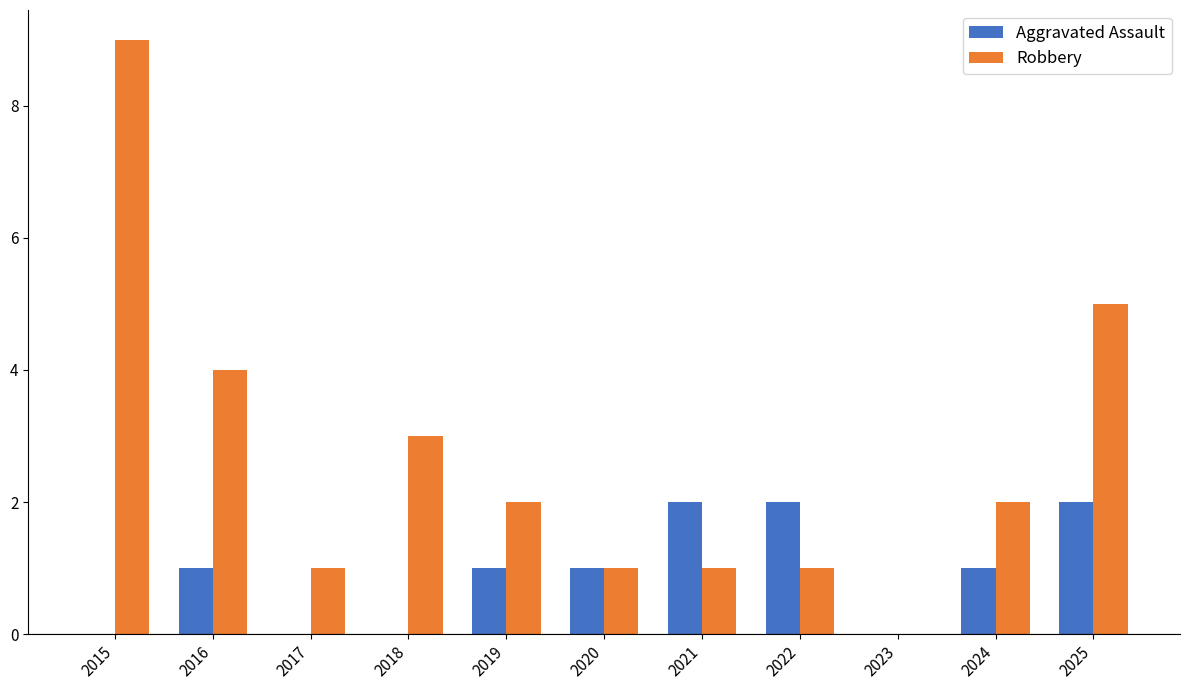

Is the value of Robbery at 2024 greater than the value of Aggravated Assault at 2016?

Yes